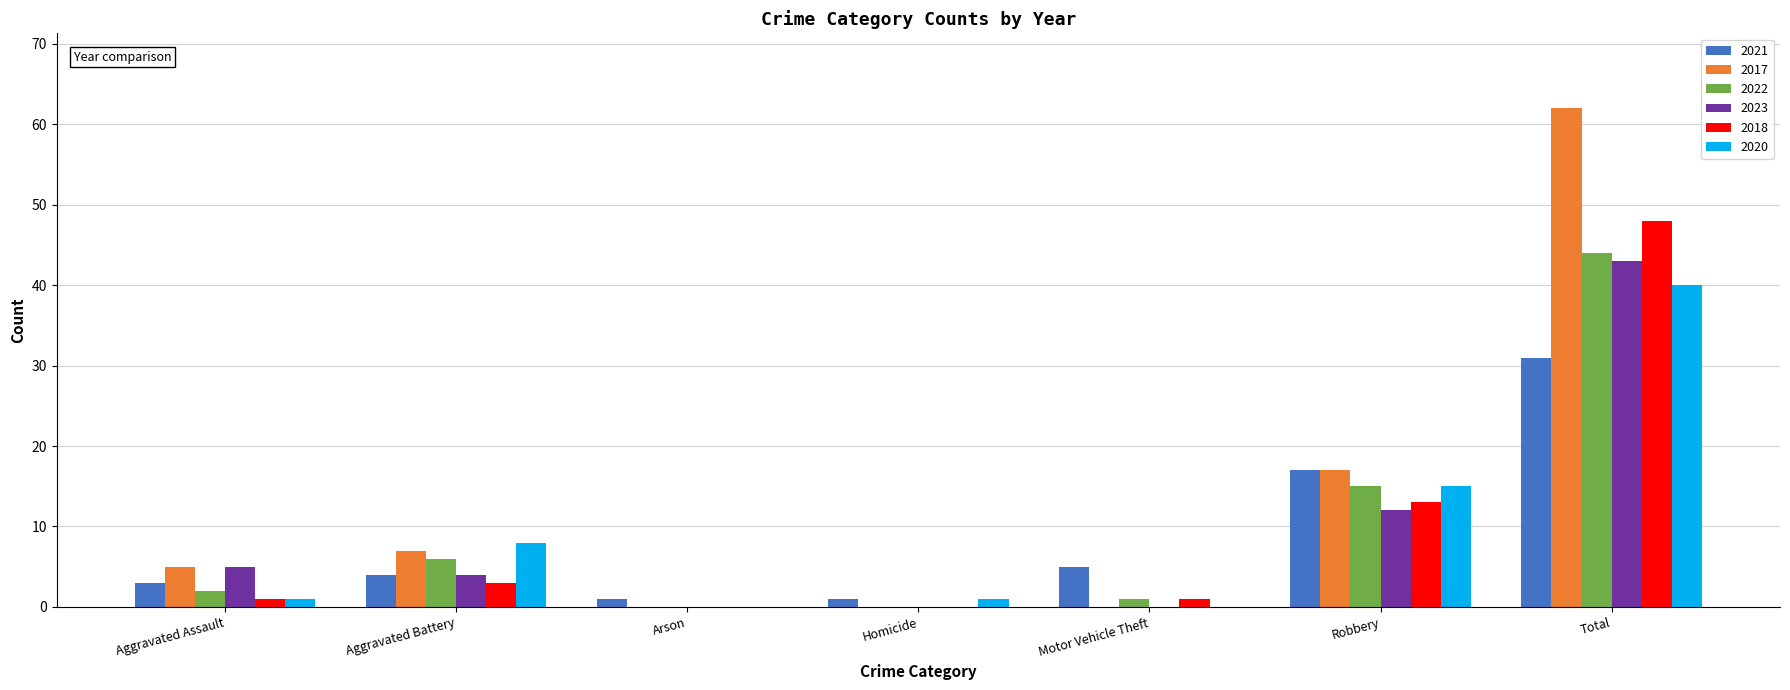

At which category is the sum across all series the highest?

Total